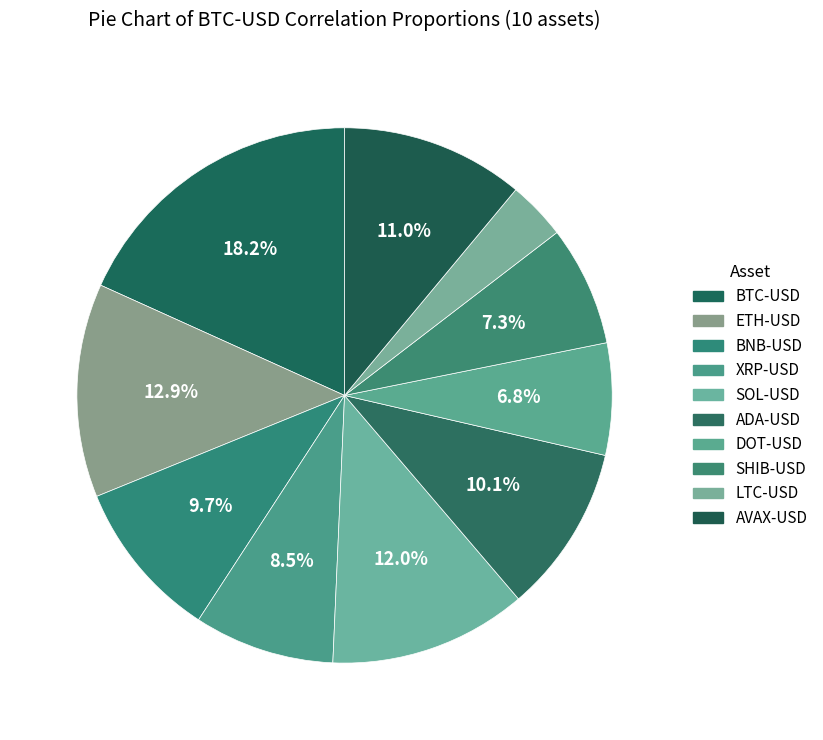

To the nearest percent, what is the combined percentage of LTC-USD and SHIB-USD?

11%